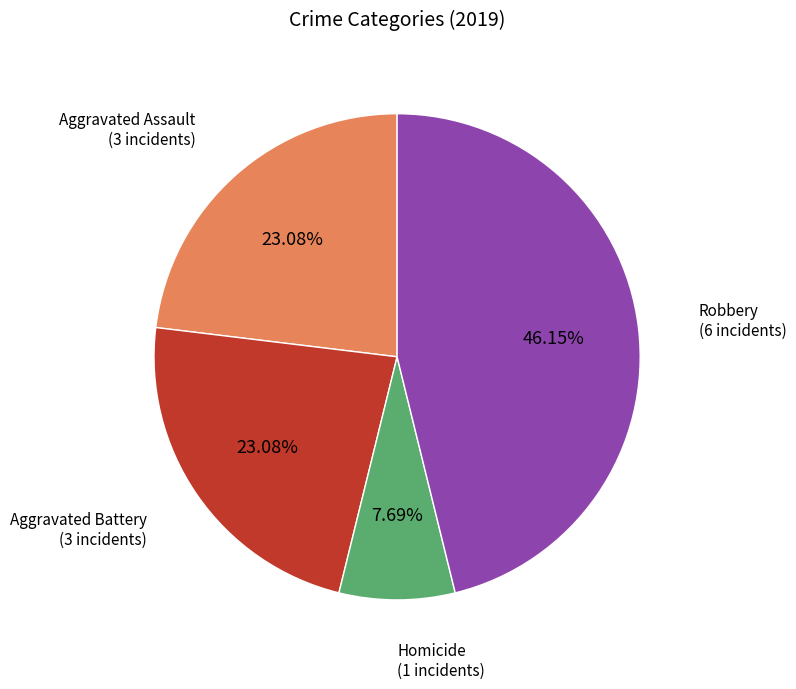

How many segments does this pie chart have?

4